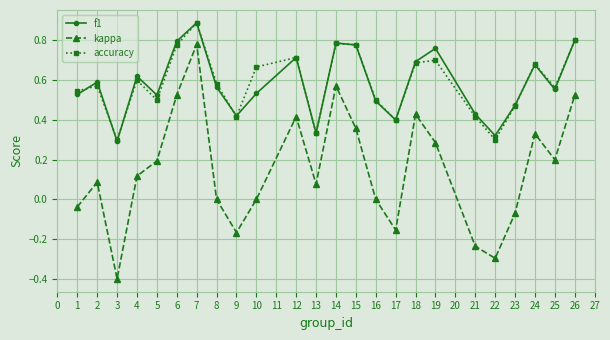

True or false: accuracy and kappa cross at least once.

False